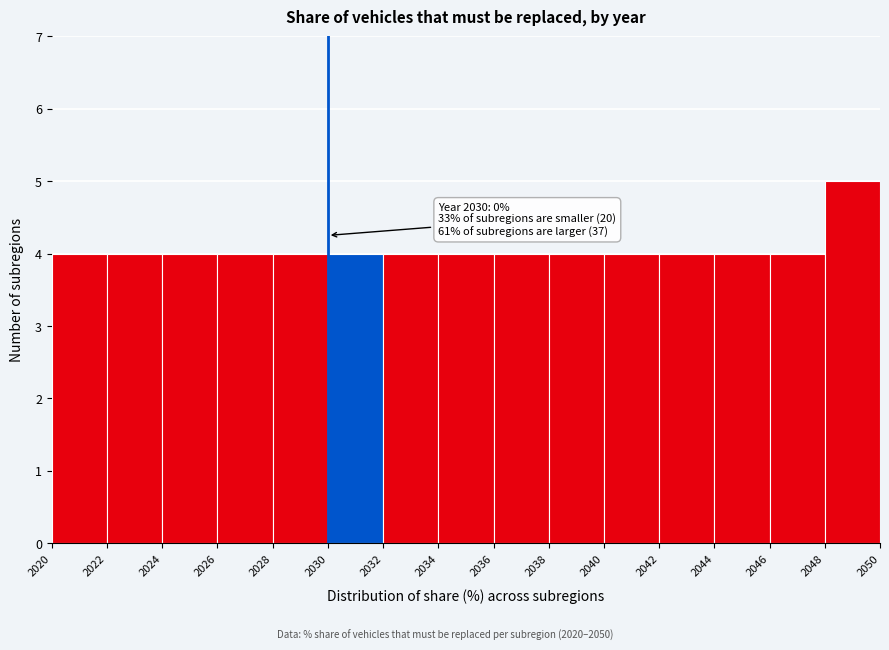

Over which range of the x-axis is the bar tallest?

2048 to 2050